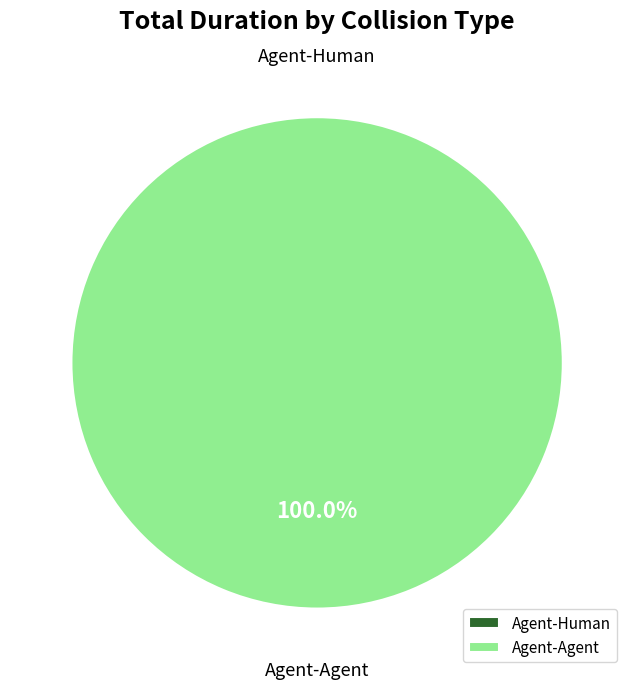

Between Agent-Human and Agent-Agent, which is larger?

Agent-Agent